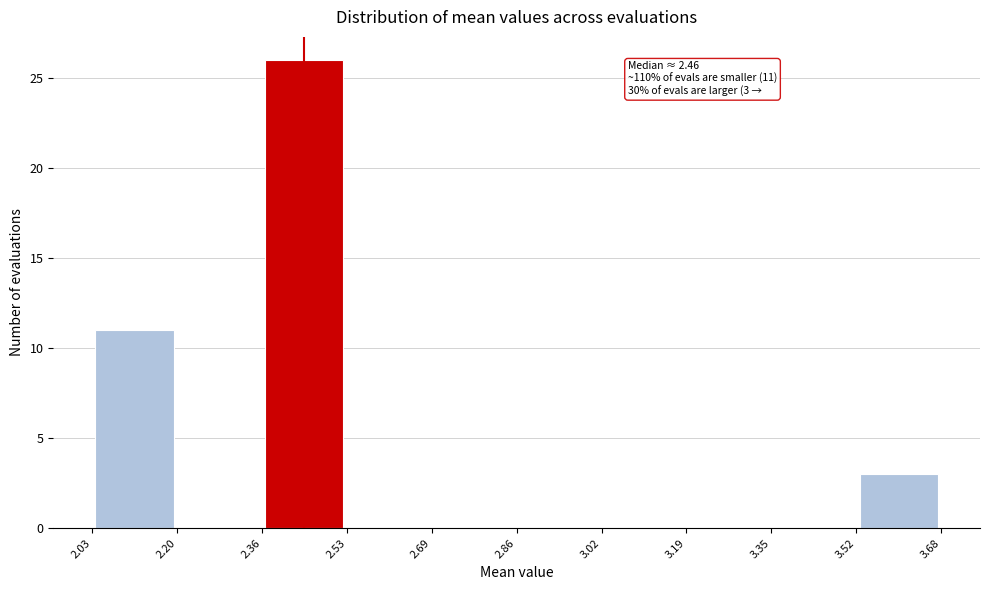

Which range on the x-axis has the tallest bar?

2.36 to 2.53